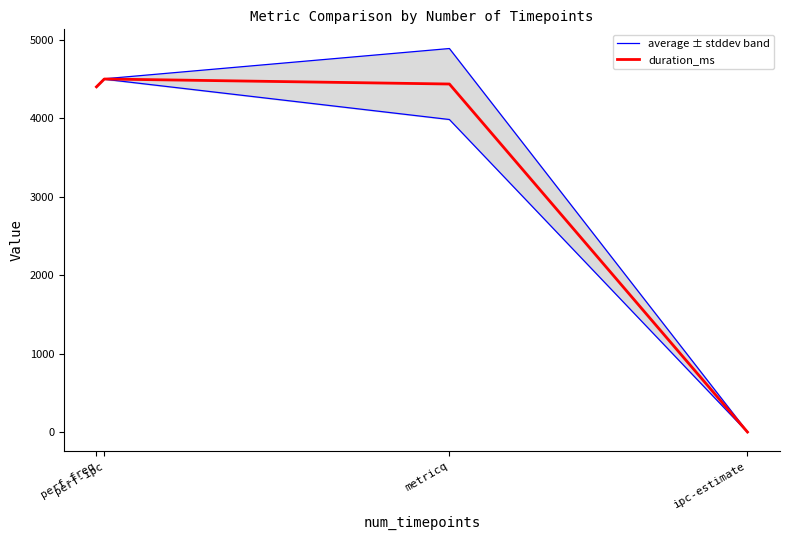

The duration_ms series shows 4402.0 at perf-freq. True or false?

True